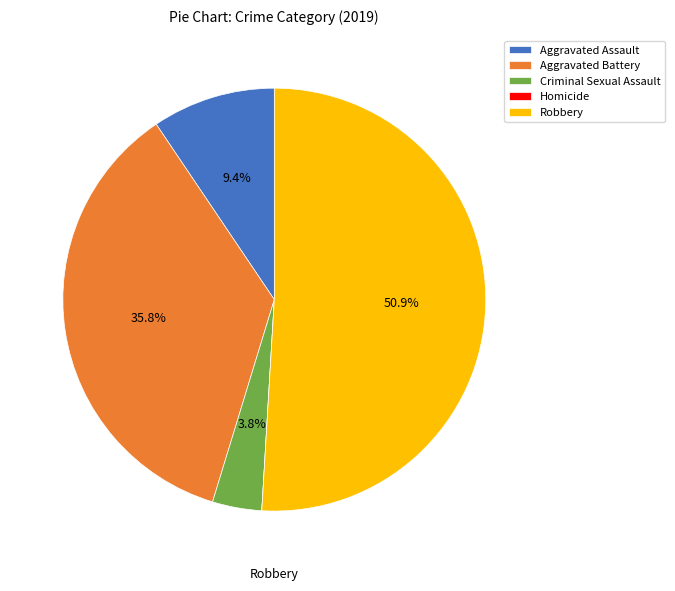

The Criminal Sexual Assault slice represents 4% of the pie. True or false?

True